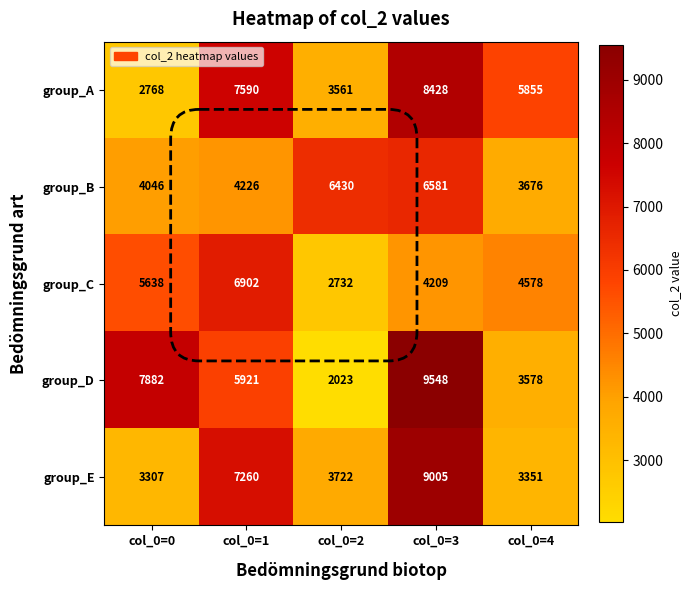

Rank the series by their maximum value, from lowest to highest.

group_B, group_C, group_A, group_E, group_D